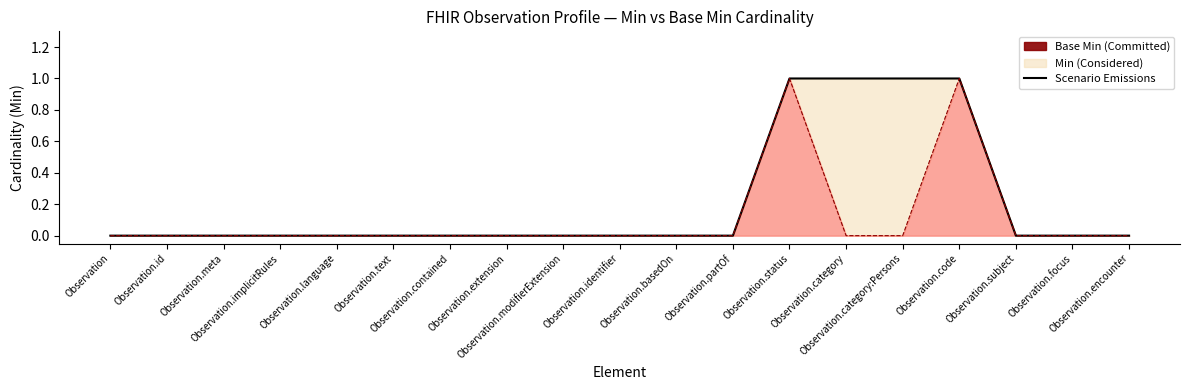

List the labels in order of value, smallest first.

Observation, Observation.id, Observation.meta, Observation.implicitRules, Observation.language, Observation.text, Observation.contained, Observation.extension, Observation.modifierExtension, Observation.identifier, Observation.basedOn, Observation.partOf, Observation.subject, Observation.focus, Observation.encounter, Observation.status, Observation.category, Observation.category:Persons, Observation.code